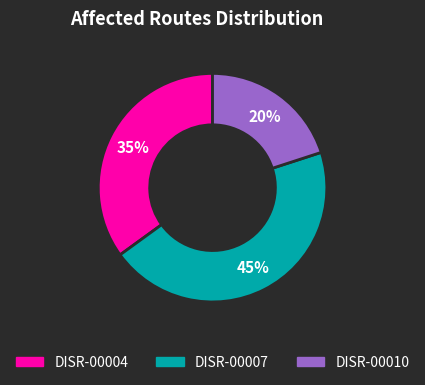

To the nearest percent, what is the combined percentage of DISR-00004 and DISR-00010?

55%